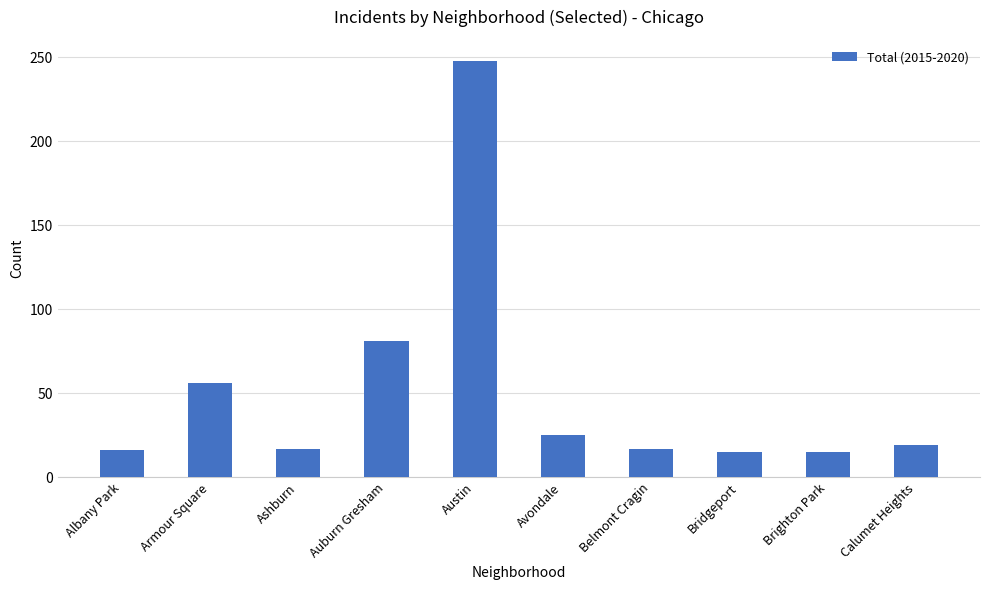

Are the bars horizontal?

No